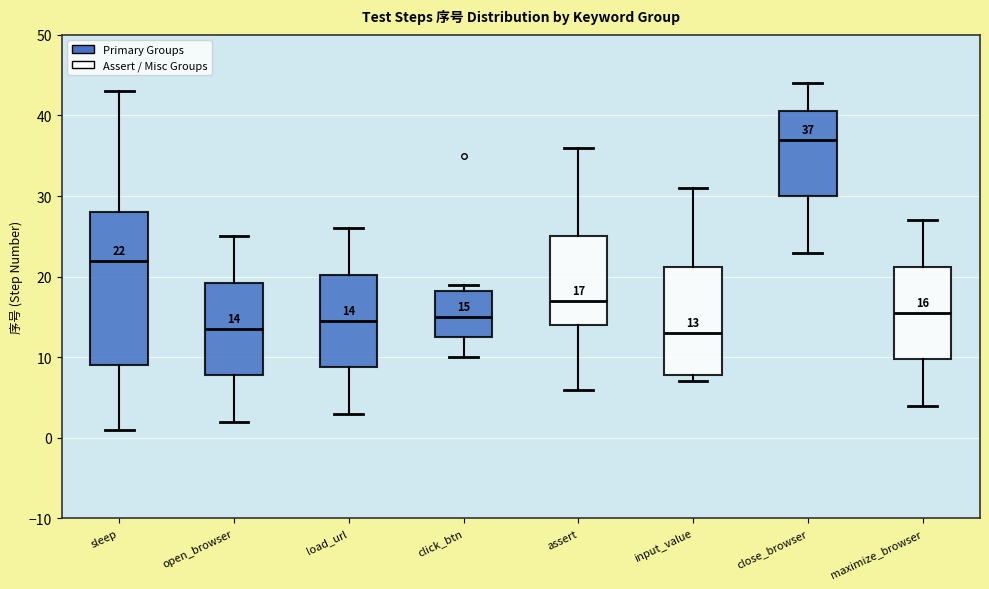

Which box is the tallest, from its lower edge to its upper edge?

sleep